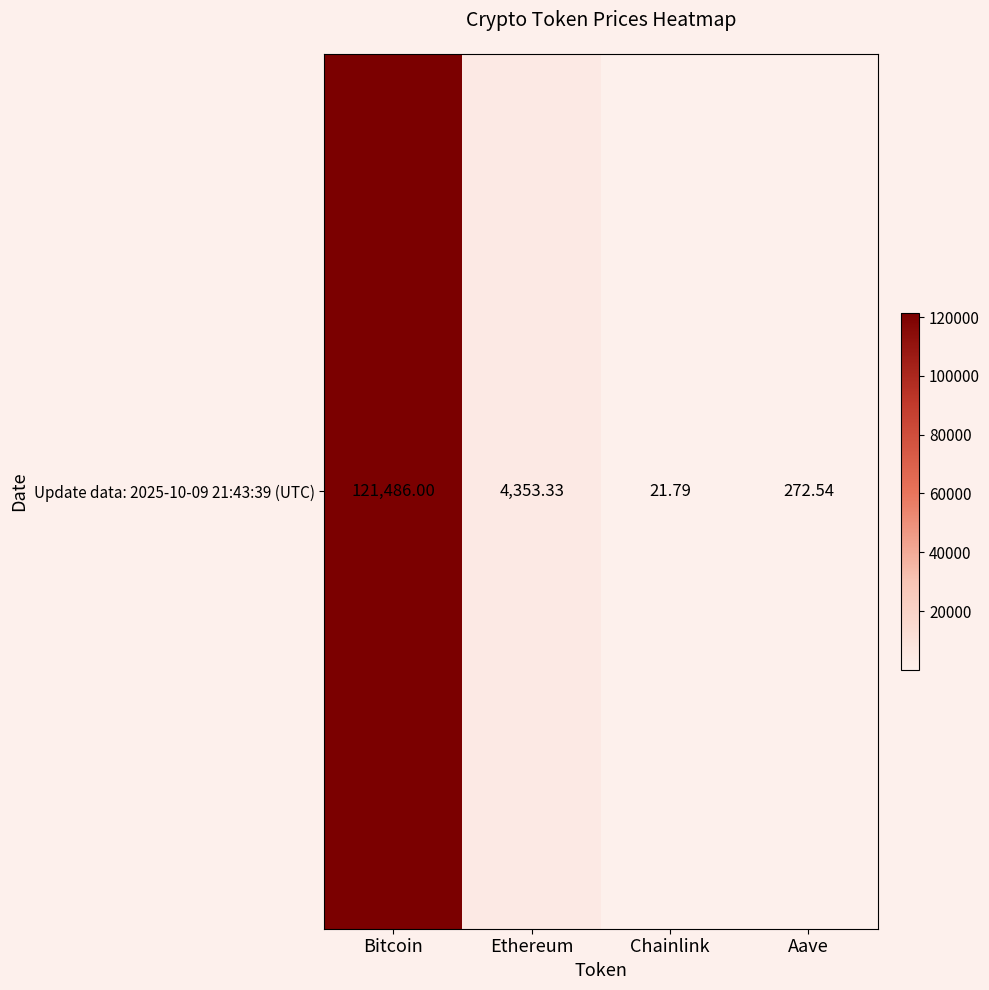

What is the sum of all values?

126133.7